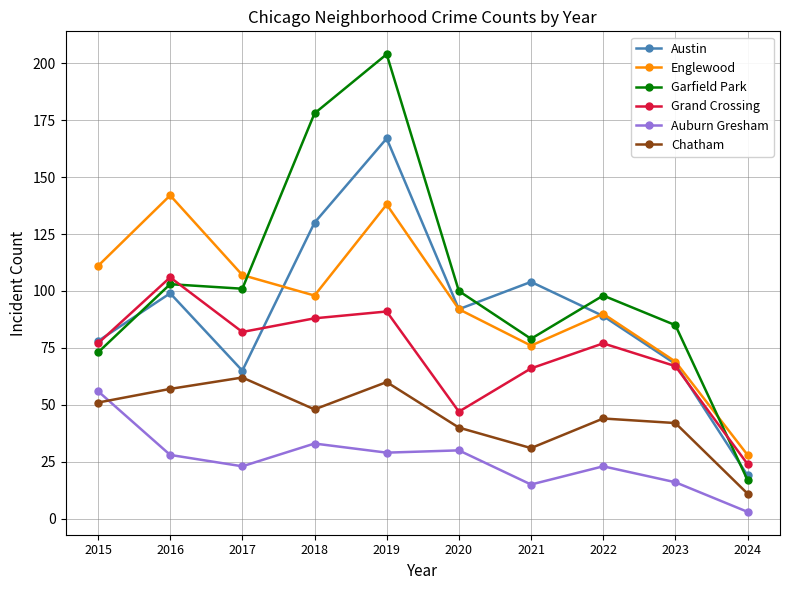

Does the chart display data point markers on the line(s)?

Yes